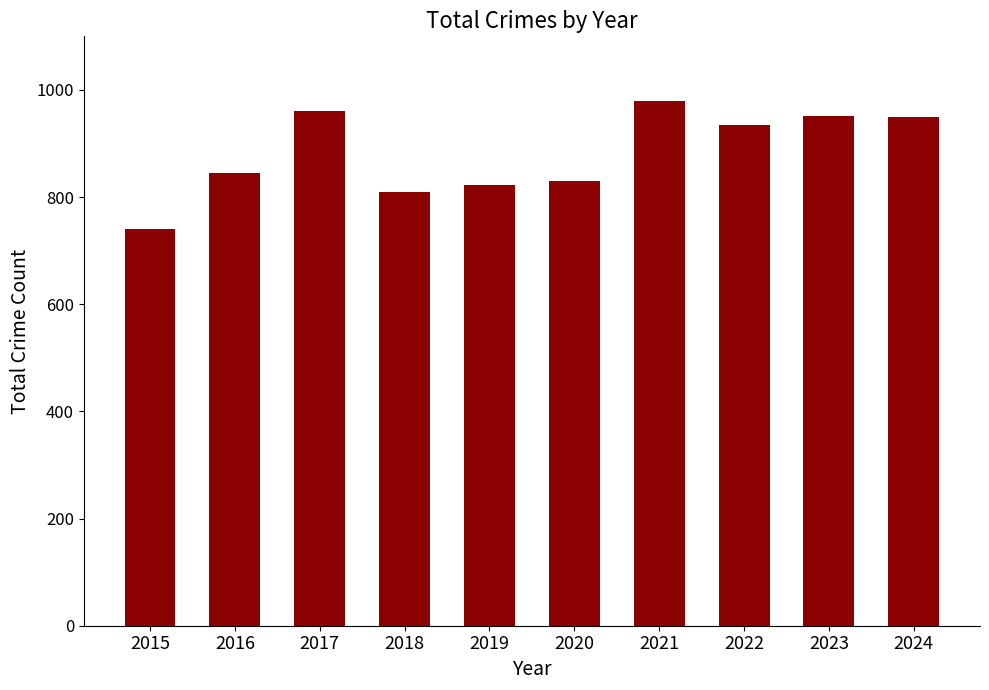

What is the value of the 7th bar from the left?

979